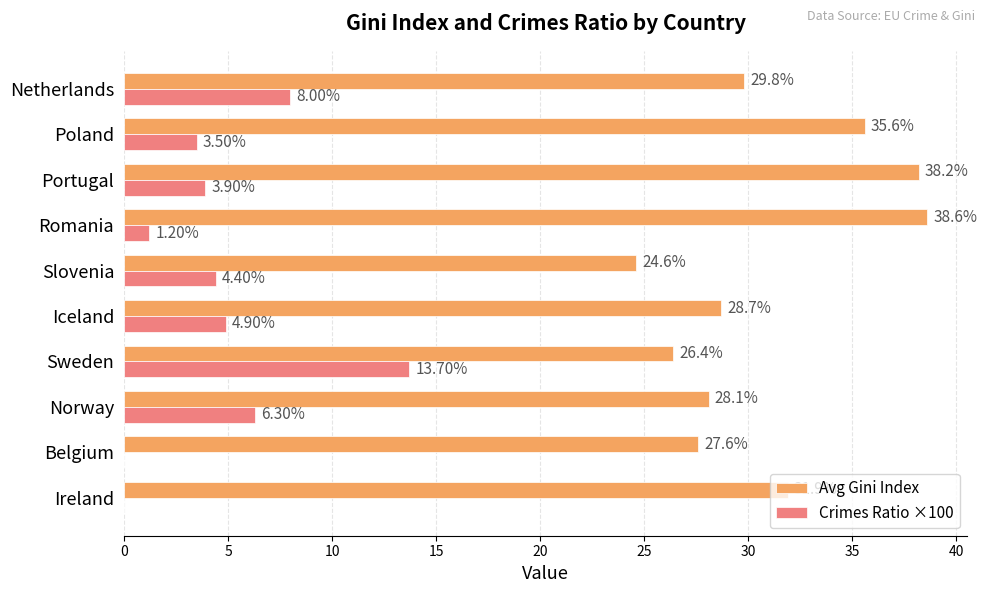

Between Iceland and Romania, which series saw the biggest shift?

Avg Gini Index